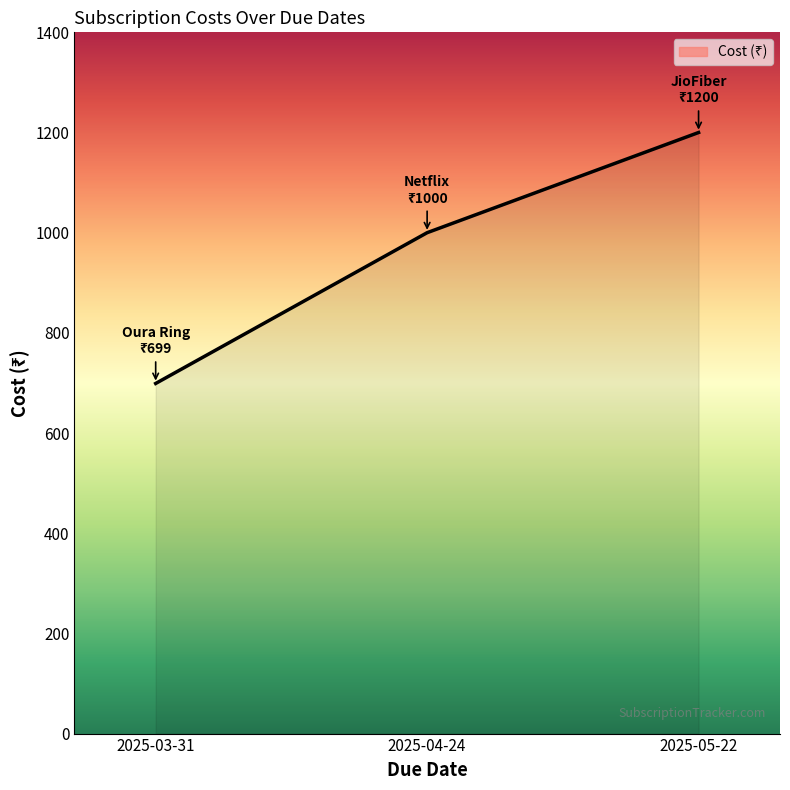

What is the change in value from 2025-03-31 to 2025-05-22?

+501